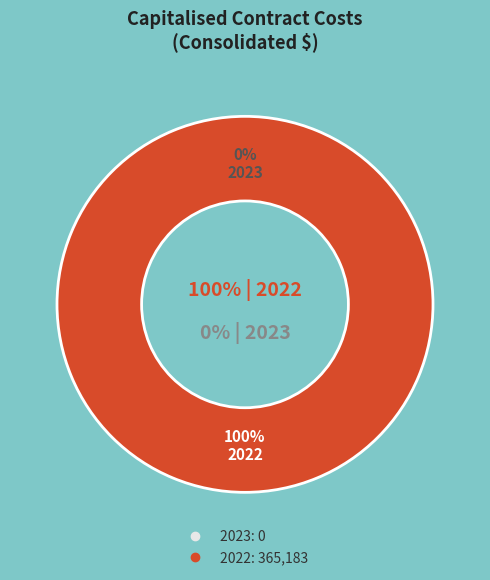

Rank the categories by value from lowest to highest.

2023, 2022